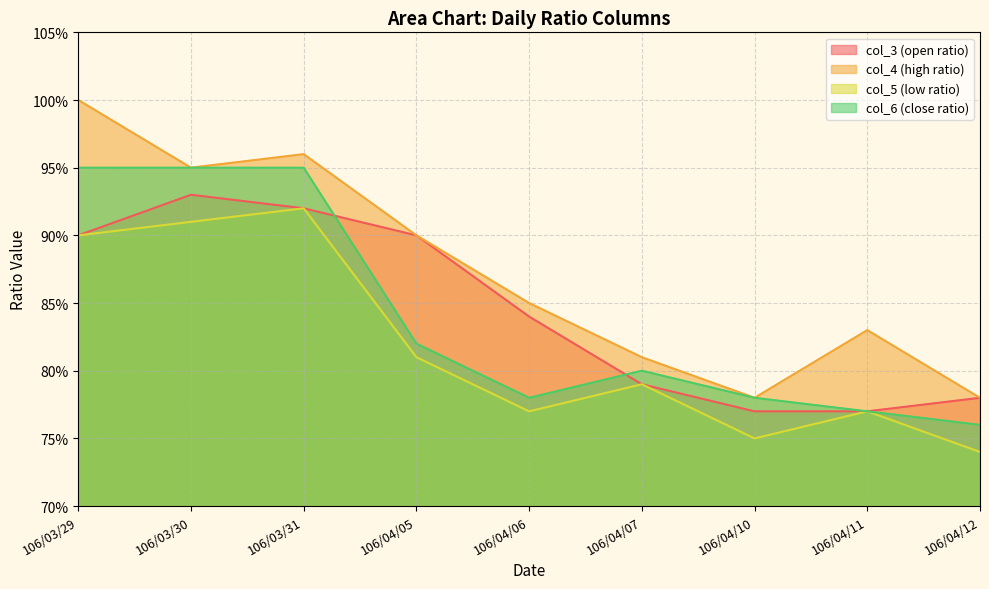

Between 106/04/10 and 106/04/12, which series saw the biggest shift?

col_6 (close ratio)